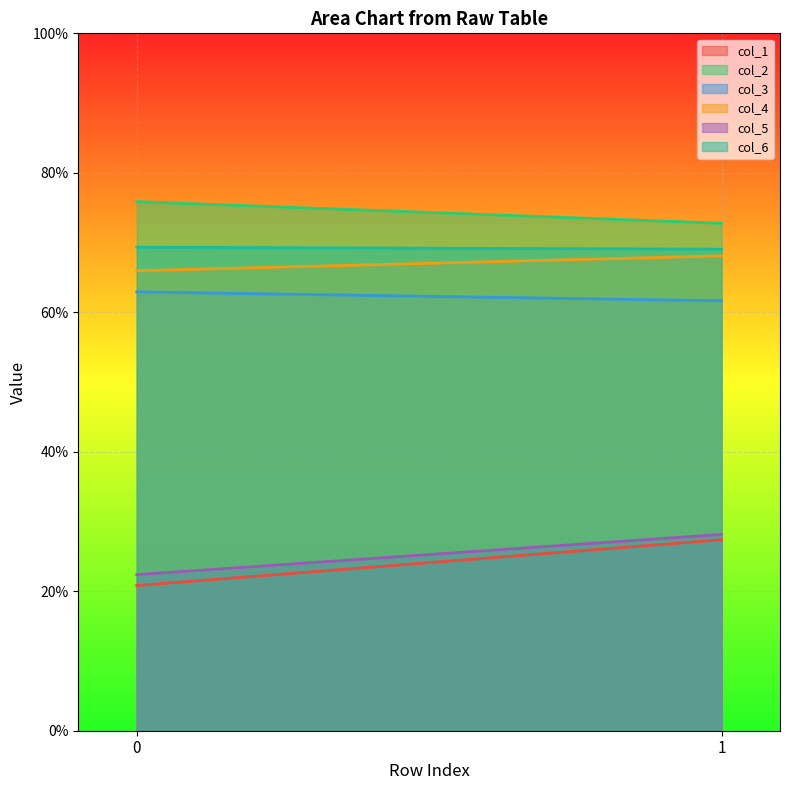

Does the chart display data point markers on the line(s)?

No